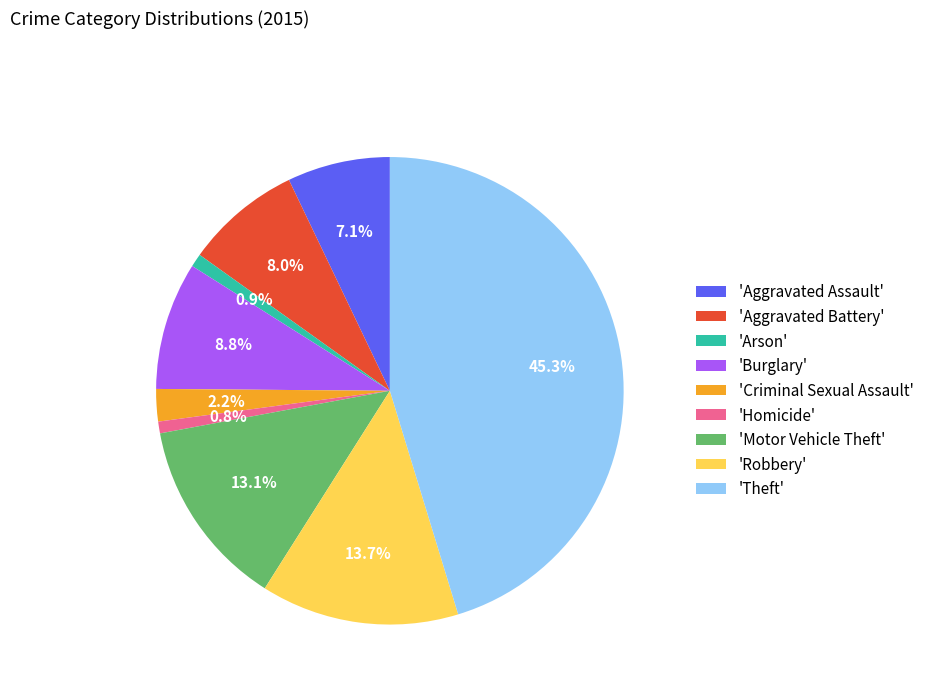

What is the ratio of the value at 'Burglary' to the value at 'Criminal Sexual Assault'?

4.0